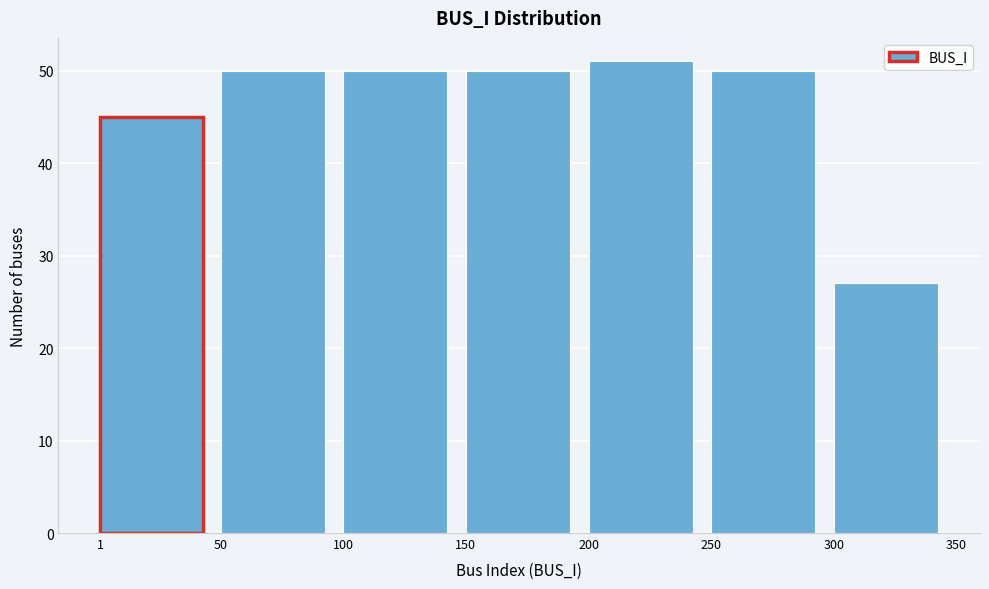

Over which range of the x-axis is the bar tallest?

200 to 250